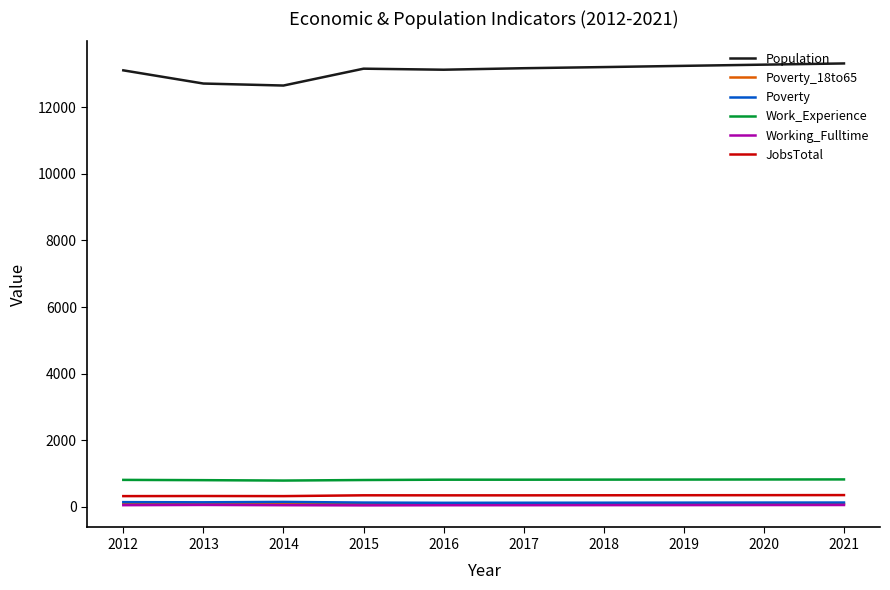

What are all the series names shown in the legend?

Population, Poverty_18to65, Poverty, Work_Experience, Working_Fulltime, JobsTotal